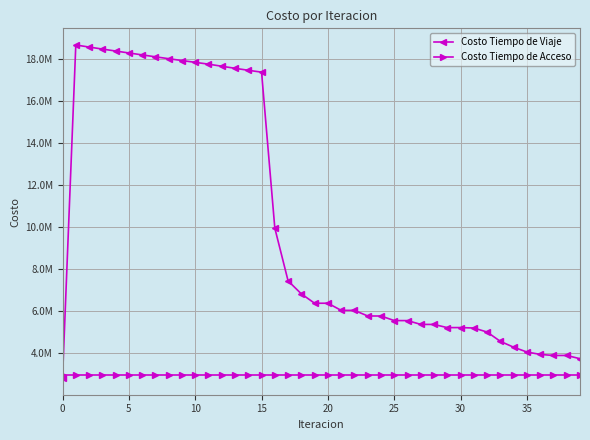

Does the chart have visible grid lines?

Yes